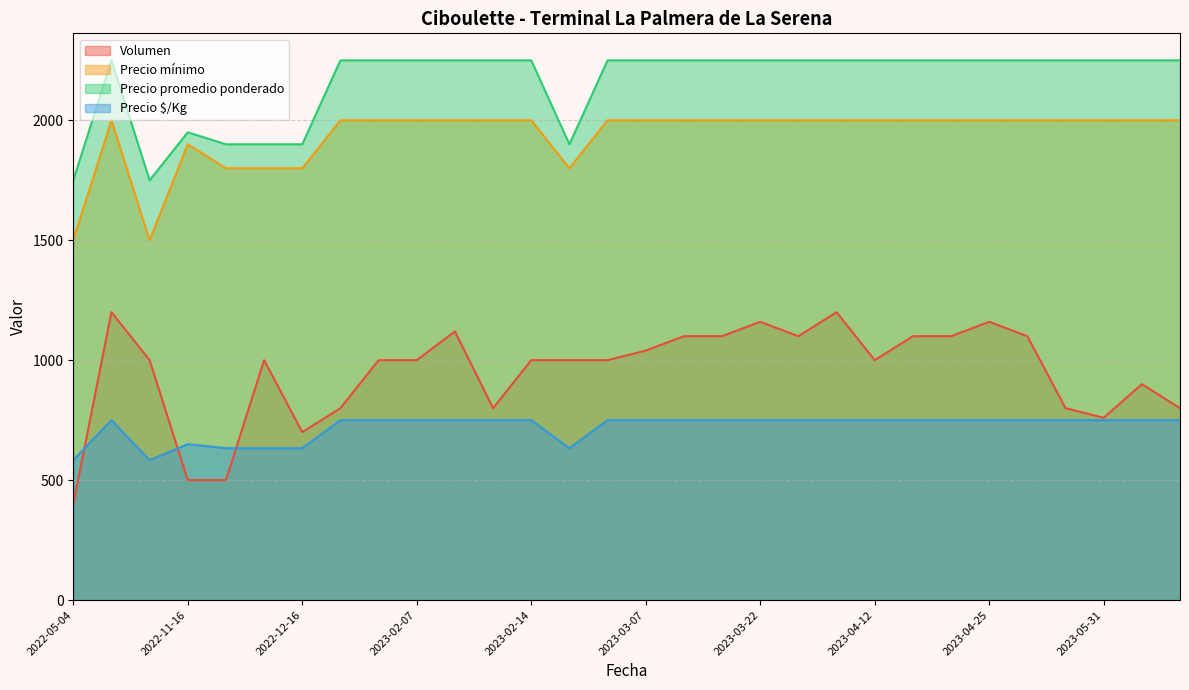

Does the chart display data point markers on the line(s)?

No